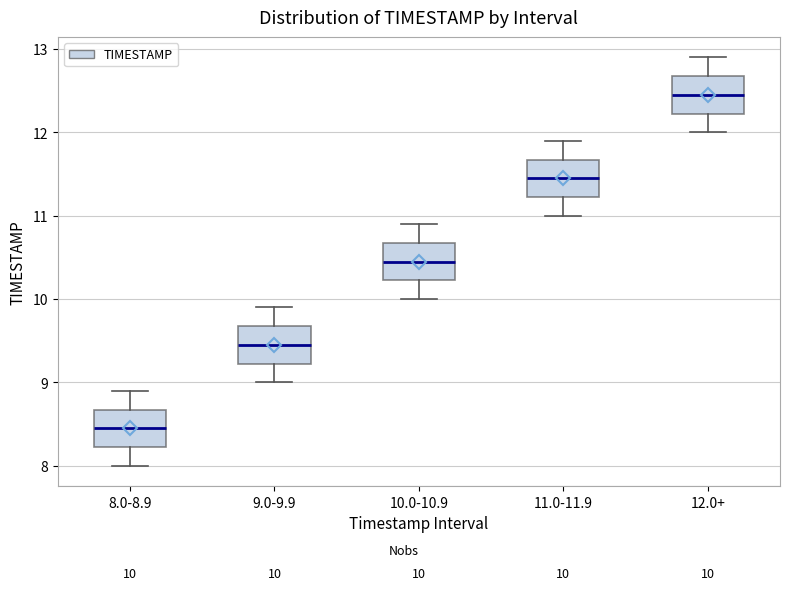

Which box has the highest median line?

12.0+